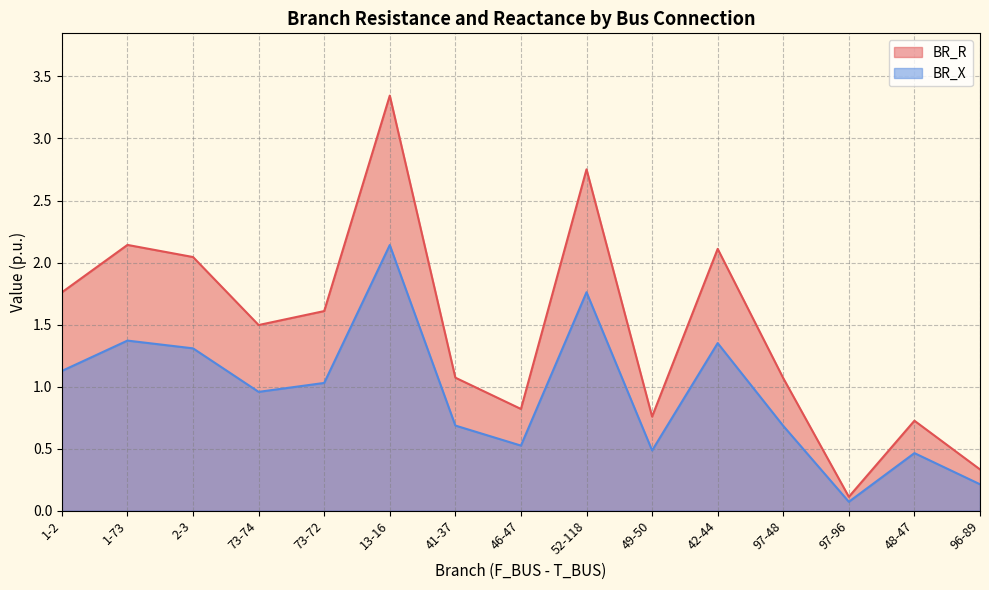

What is the label of the 5th point from the right?

42-44